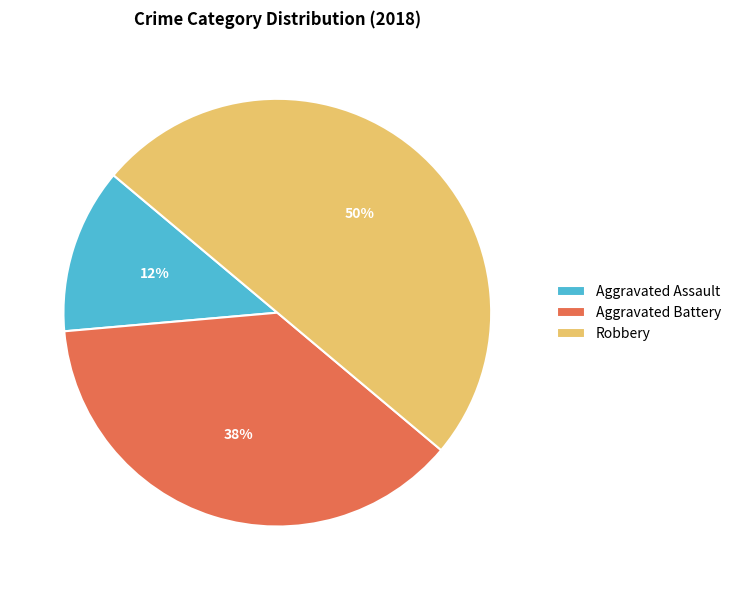

Count the number of slices in the pie.

3